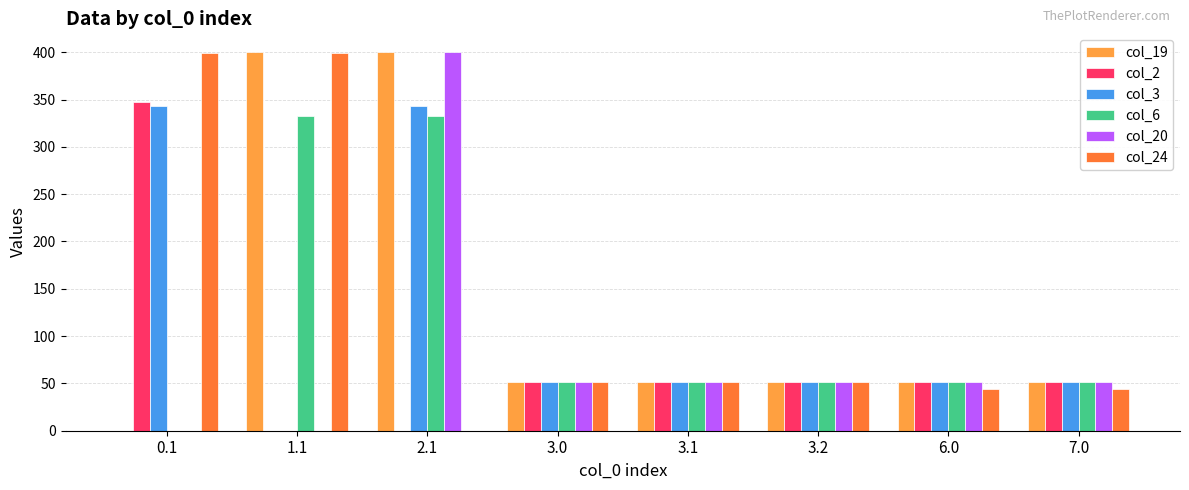

Which series changed the most between 1.1 and 6.0?

col_24